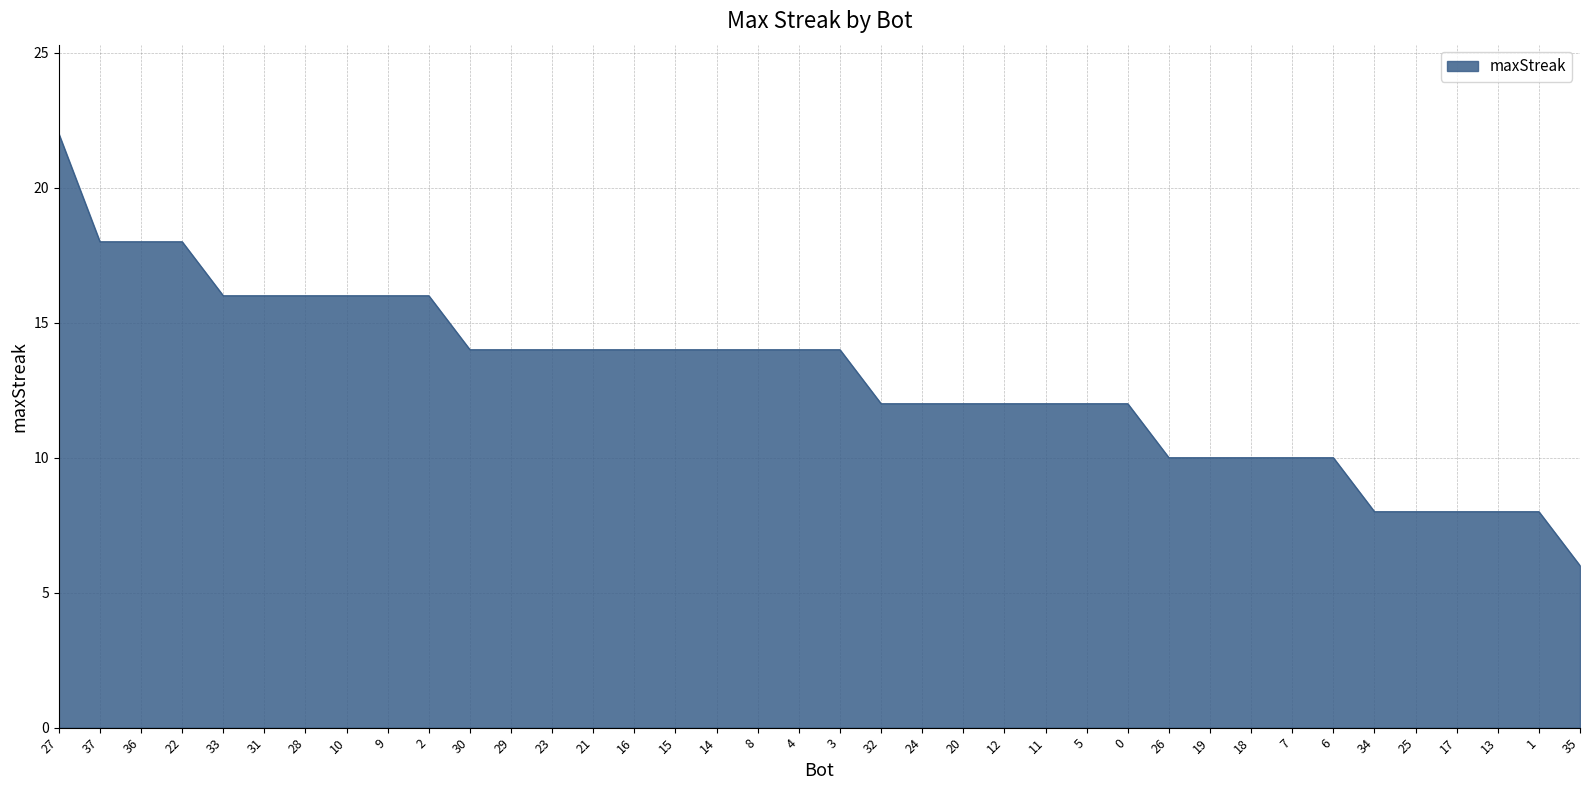

How many values are between 10 and 16?

28